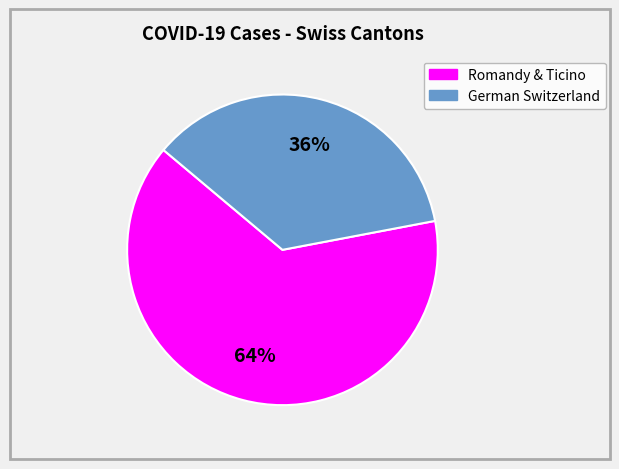

To the nearest percent, what is the difference between the largest and smallest slice percentages?

28%